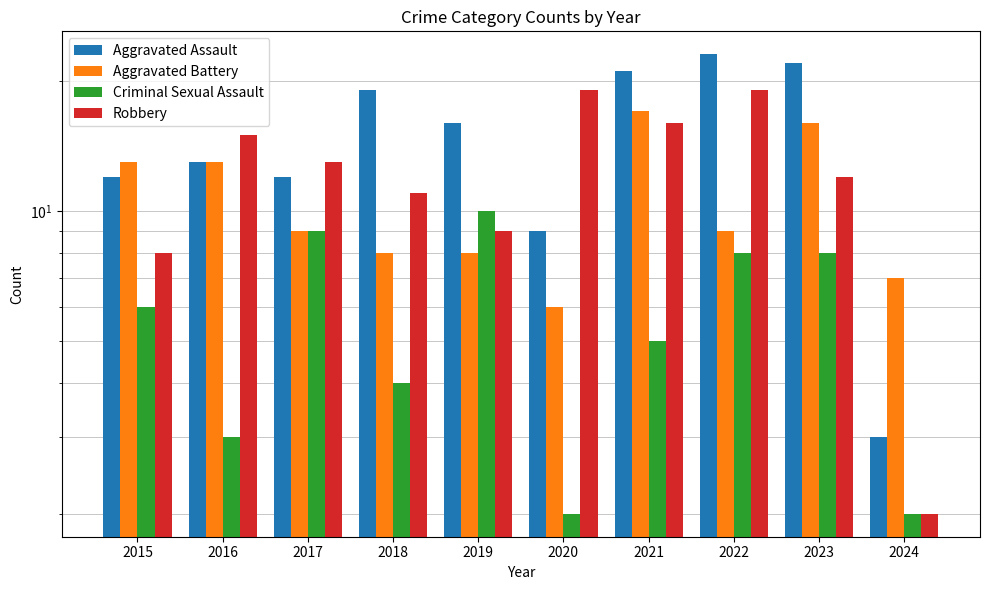

What is the value of the Criminal Sexual Assault bar at the 6th from the left?

2